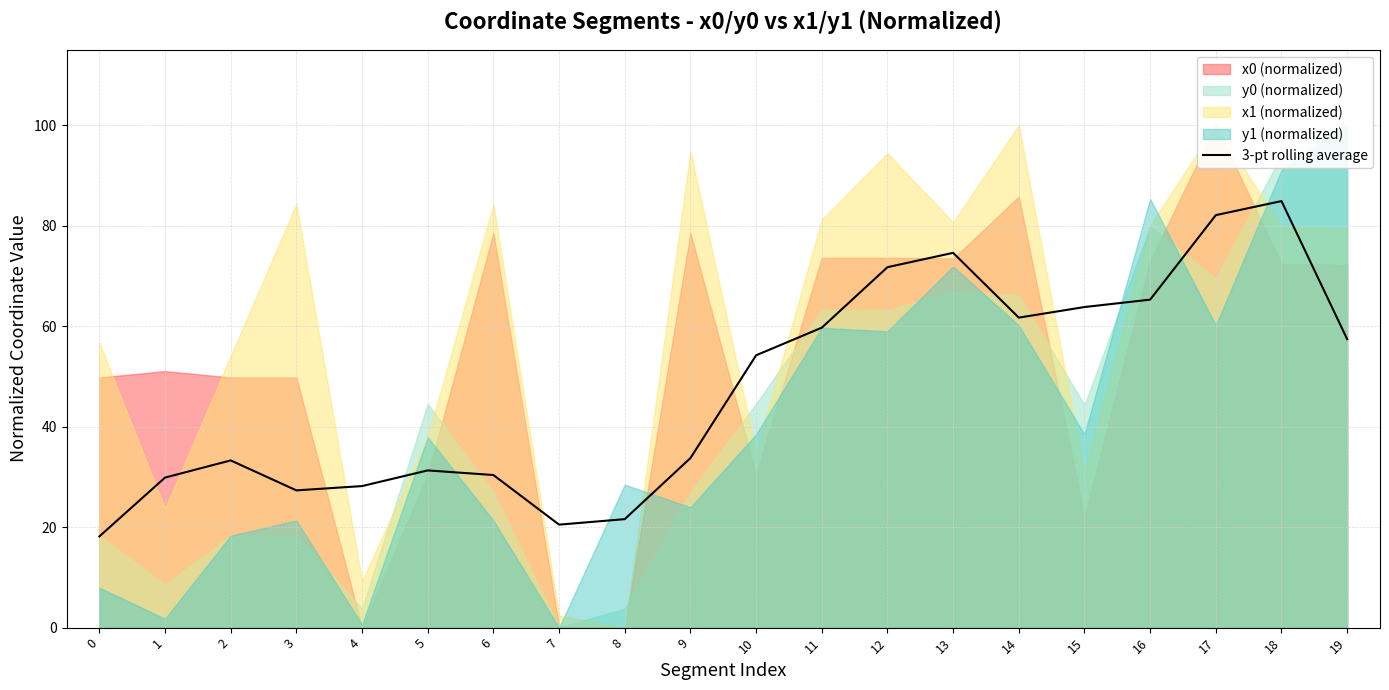

Read the value at 14.

61.7